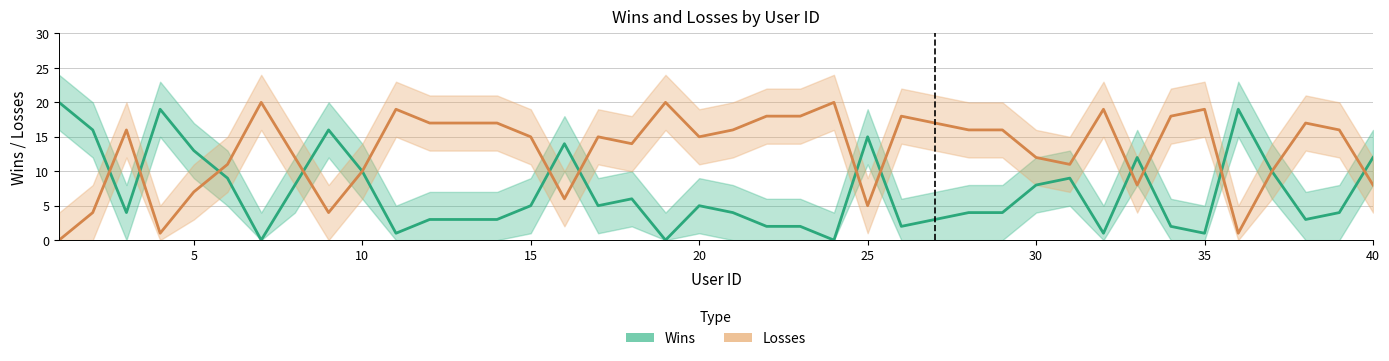

What is the highest value of the Losses series?

20